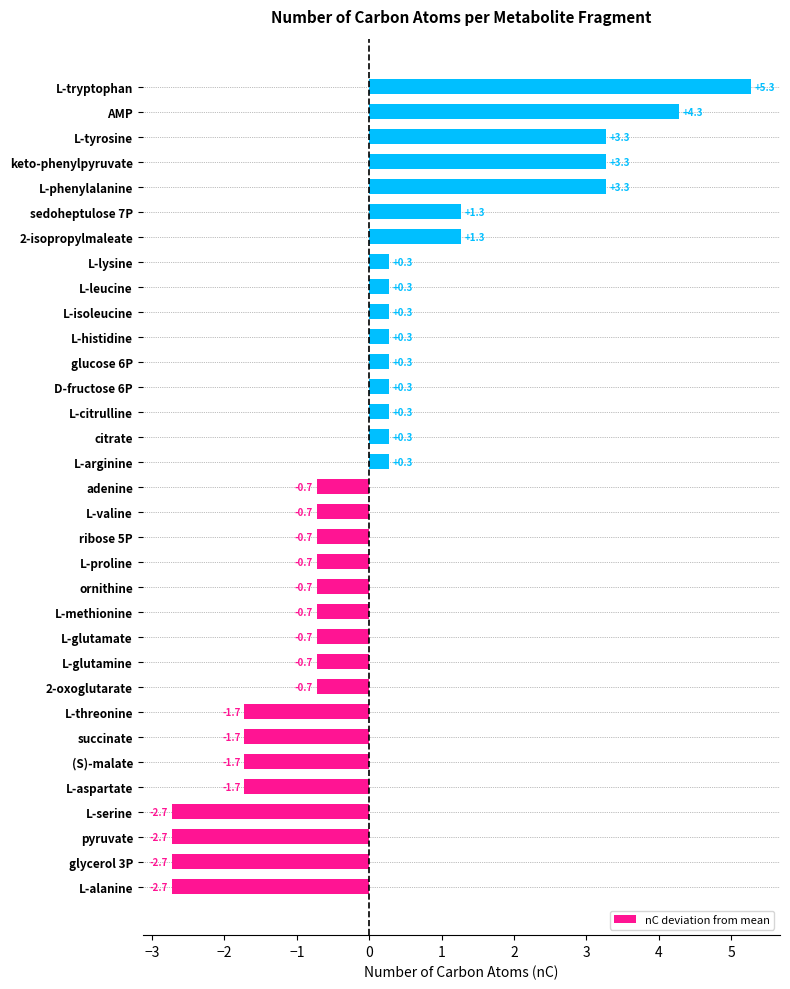

What is the approximate value at citrate?

0.3